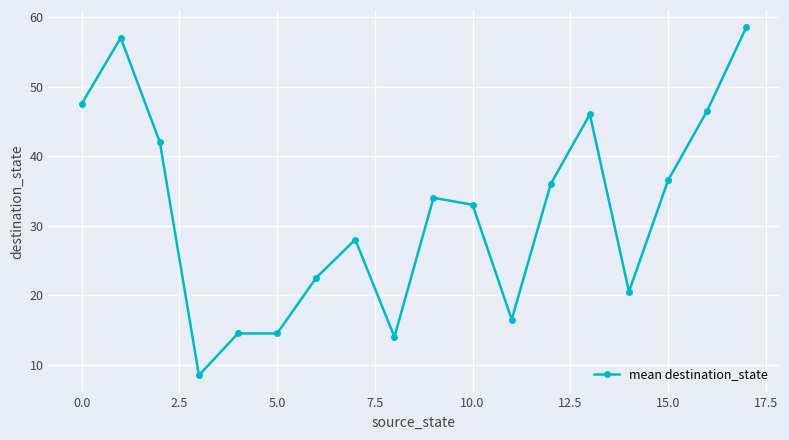

What is the average value?

32.0